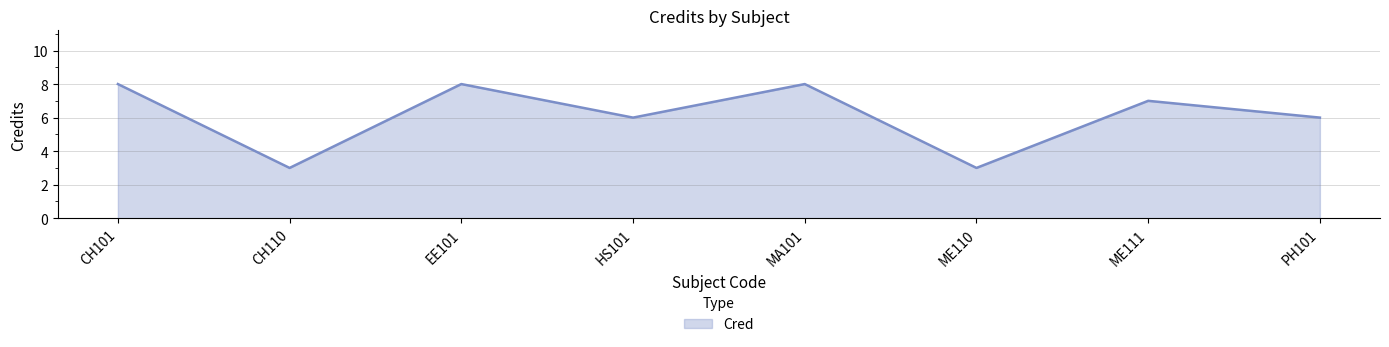

What is the average value?

6